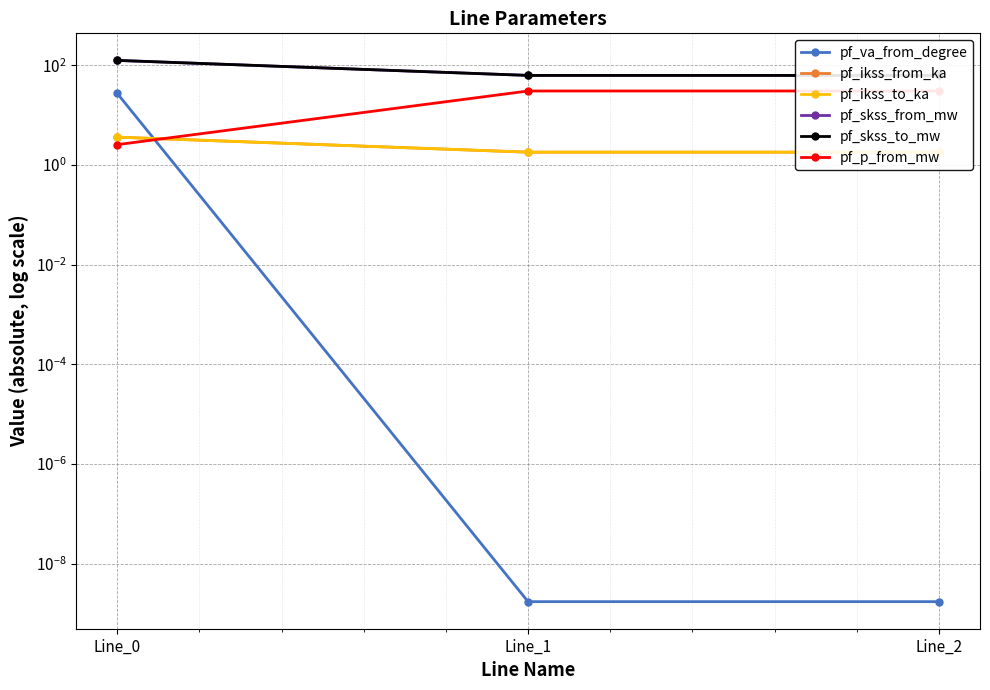

What is the maximum value for pf_skss_from_mw?

124.6